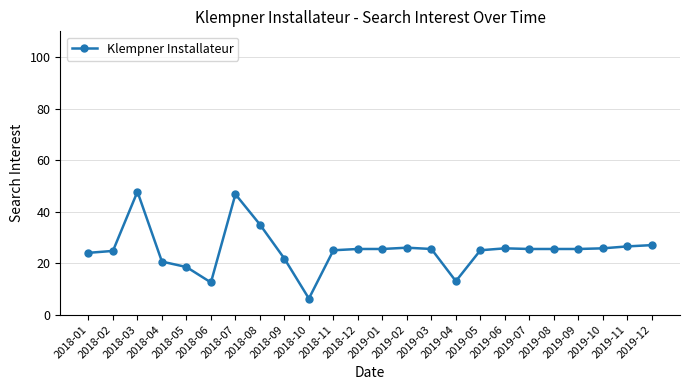

True or false: there are more than 2 points higher than both neighbors.

True